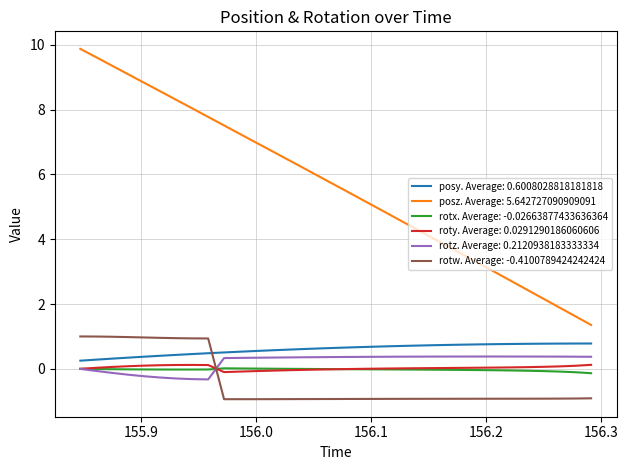

Which series has the largest total across all categories?

posz. Average: 5.642727090909091